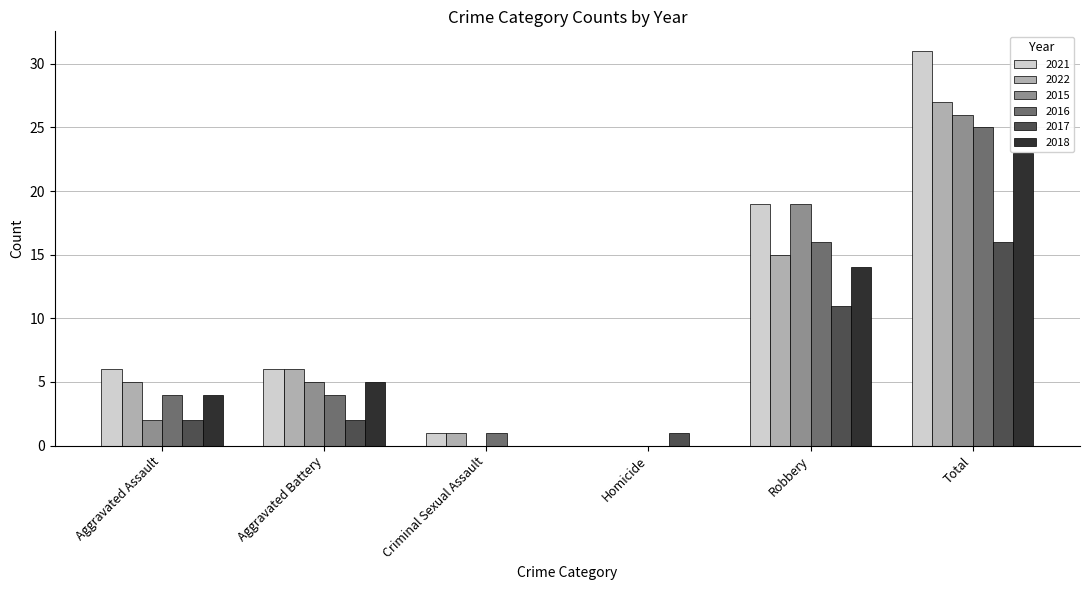

How many data points does each series have?

6